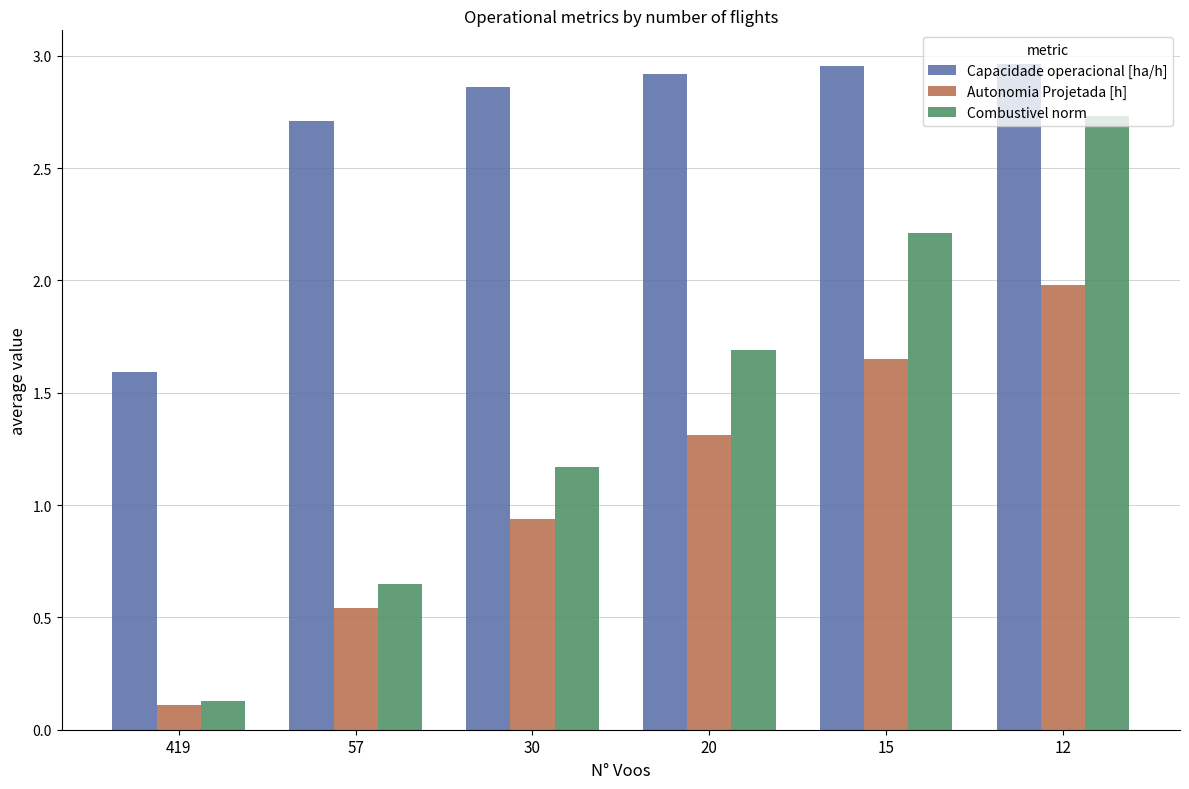

List the series in order of their peak value, lowest first.

Autonomia Projetada [h], Combustivel norm, Capacidade operacional [ha/h]